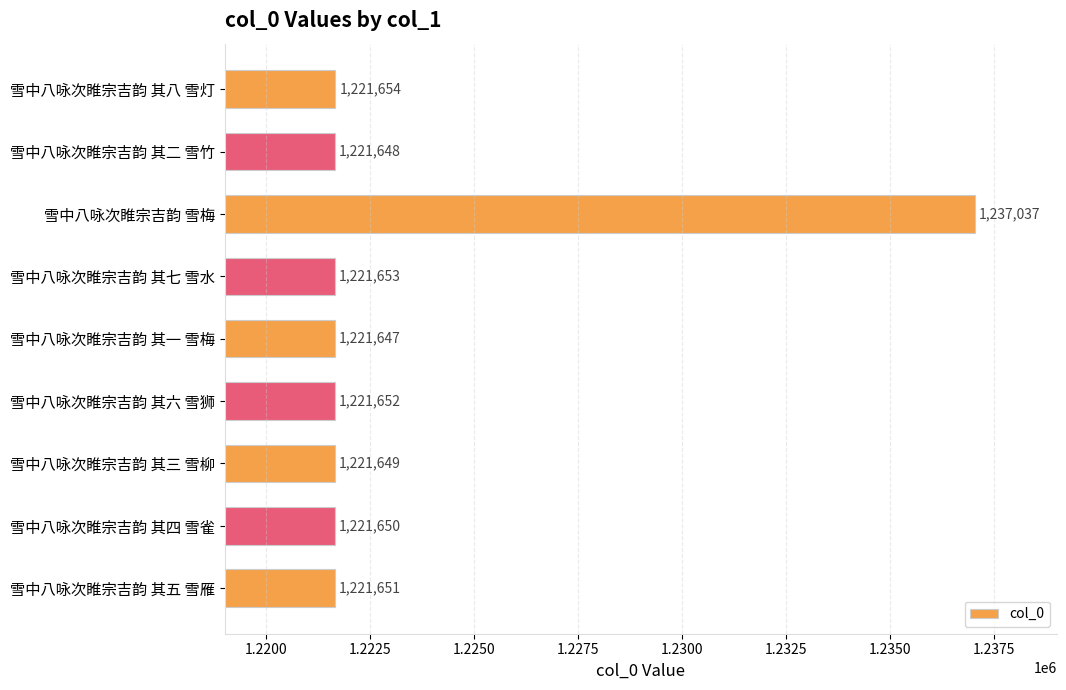

The value at 雪中八咏次睢宗吉韵 其五 雪雁 is 415670. True or false?

False